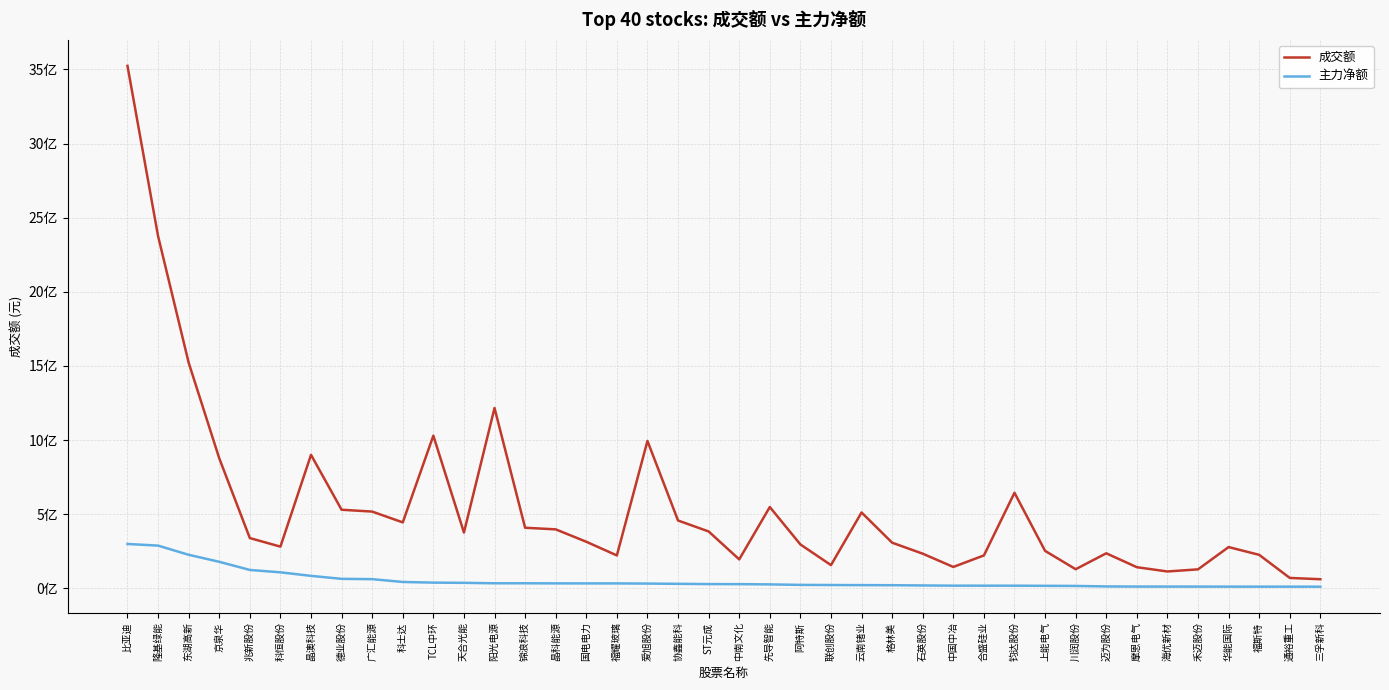

Is this an area chart (filled region under the line)?

No